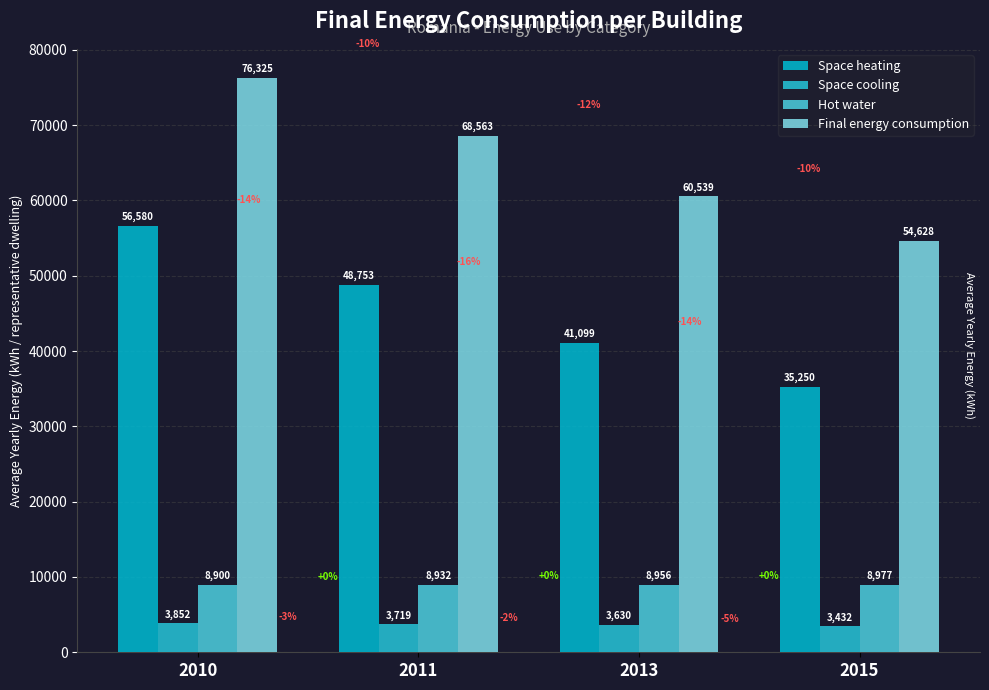

How many categories are shown in the chart?

4